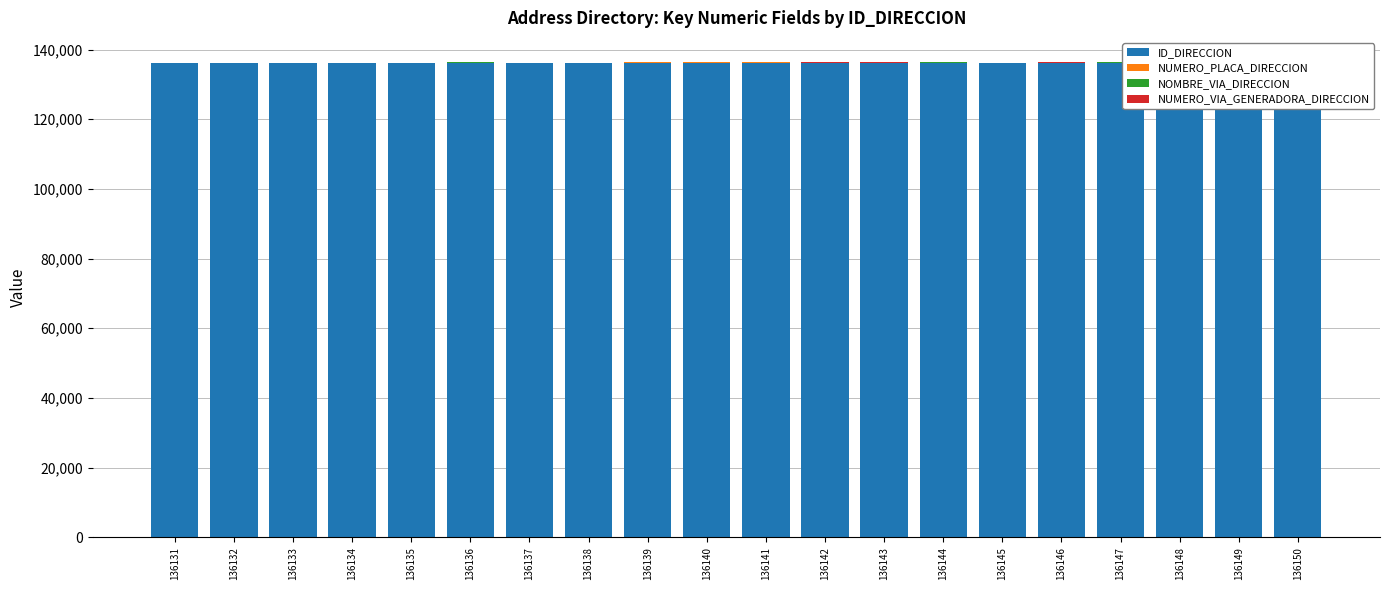

What is the difference between the maximum and minimum values in the ID_DIRECCION series?

19